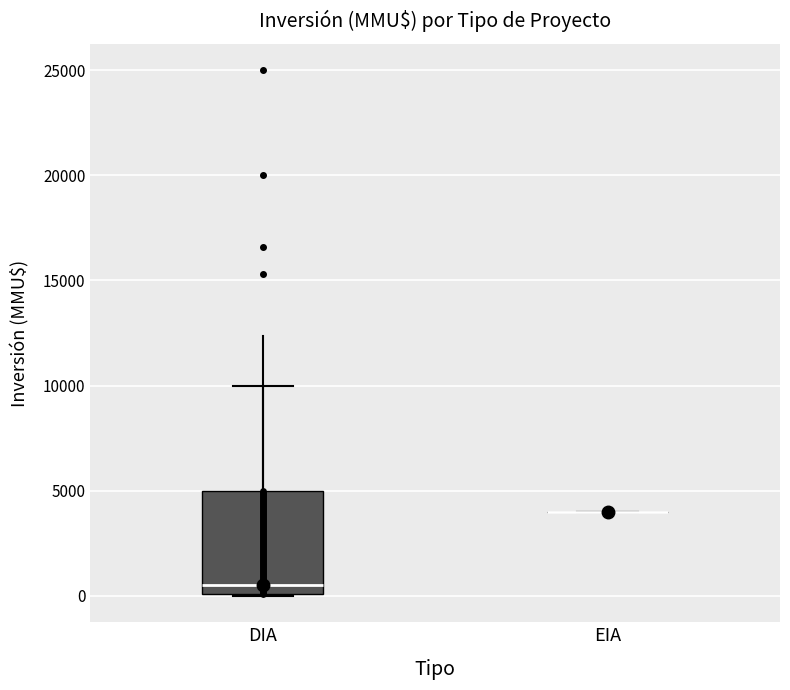

Comparing the boxes themselves (not the whiskers), which one is the tallest?

DIA